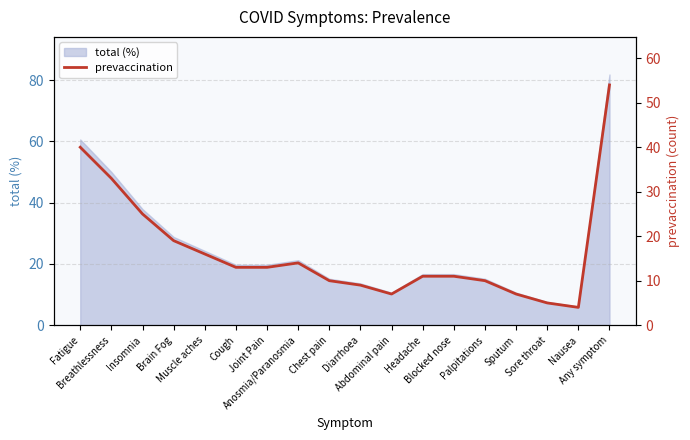

At which category does the chart reach its minimum across all series?

Nausea